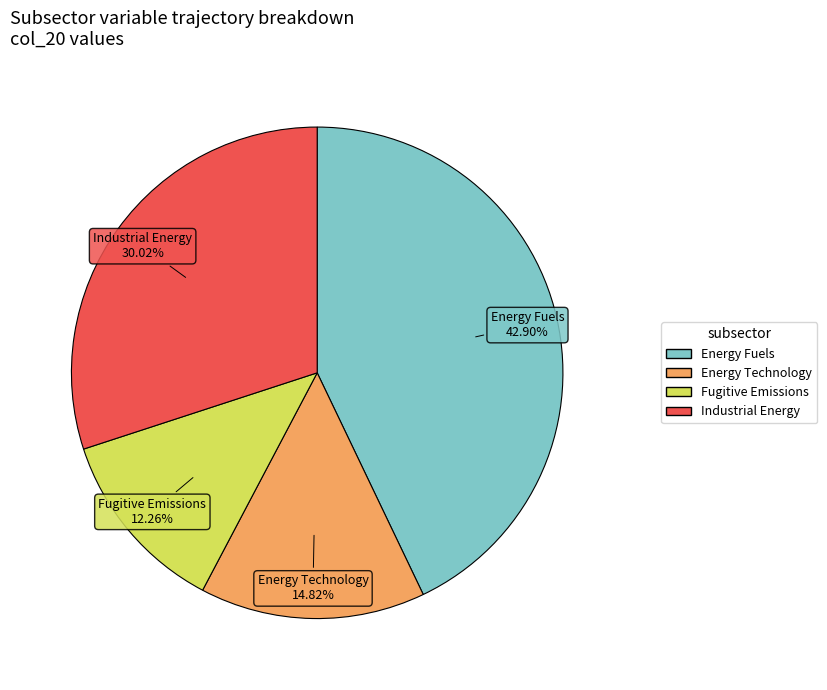

Do Energy Fuels and Energy Technology together represent more than half of the pie?

Yes